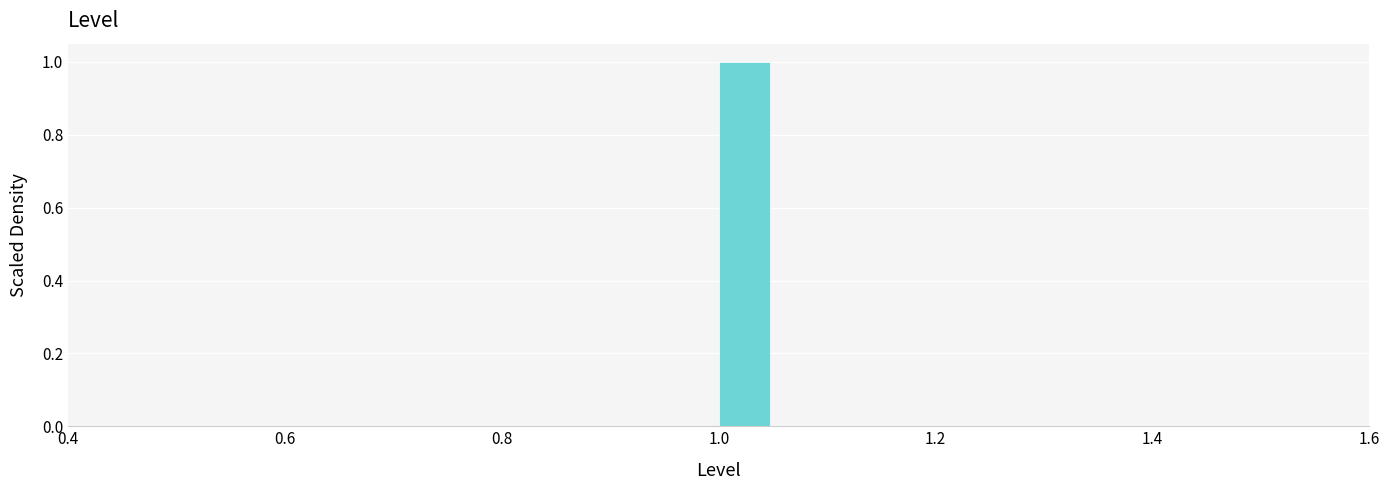

Read against the x-axis, roughly where is the centre of the tallest bar?

1.02